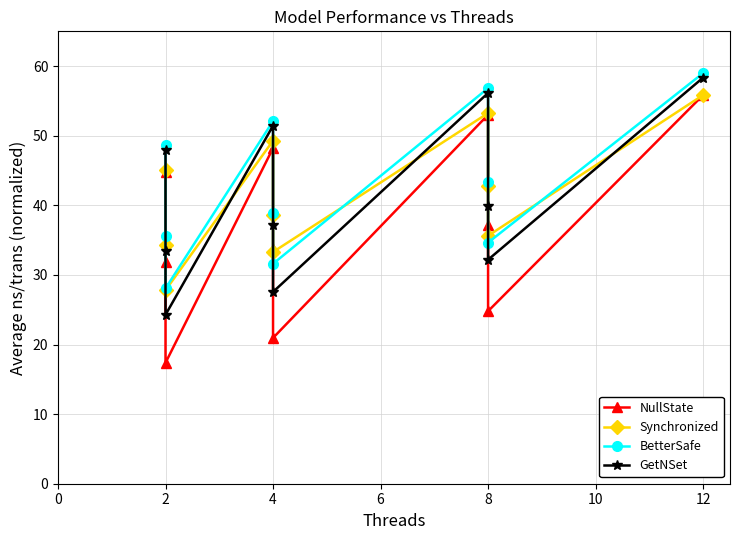

Reading left to right, list all the values displayed in this chart.

NullState: 44.8	31.9	17.4	48.2	33.7	20.9	53.0	37.2	24.8	55.8
Synchronized: 45.1	34.3	27.8	49.3	38.6	33.3	53.3	42.8	35.6	55.9
BetterSafe: 48.6	35.5	28.1	52.1	38.9	31.6	56.8	43.3	34.6	59.0
GetNSet: 48.0	33.4	24.3	51.4	37.2	27.6	56.1	39.9	32.2	58.3